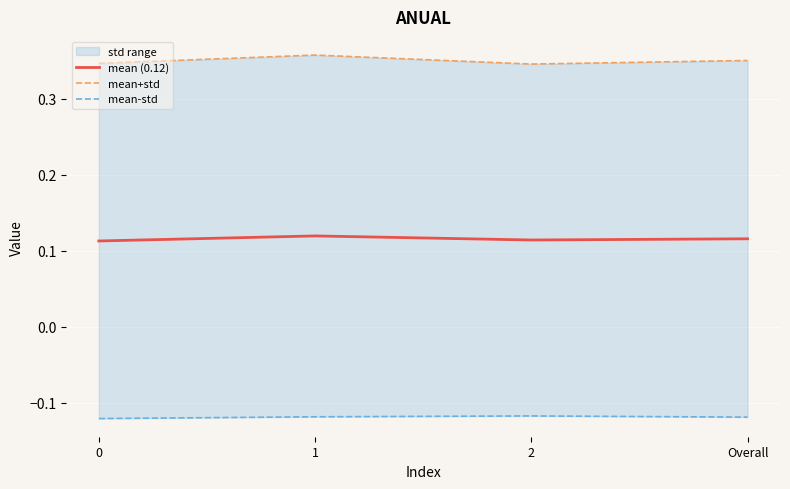

Is it true that mean+std equals 0.3 at 2?

True